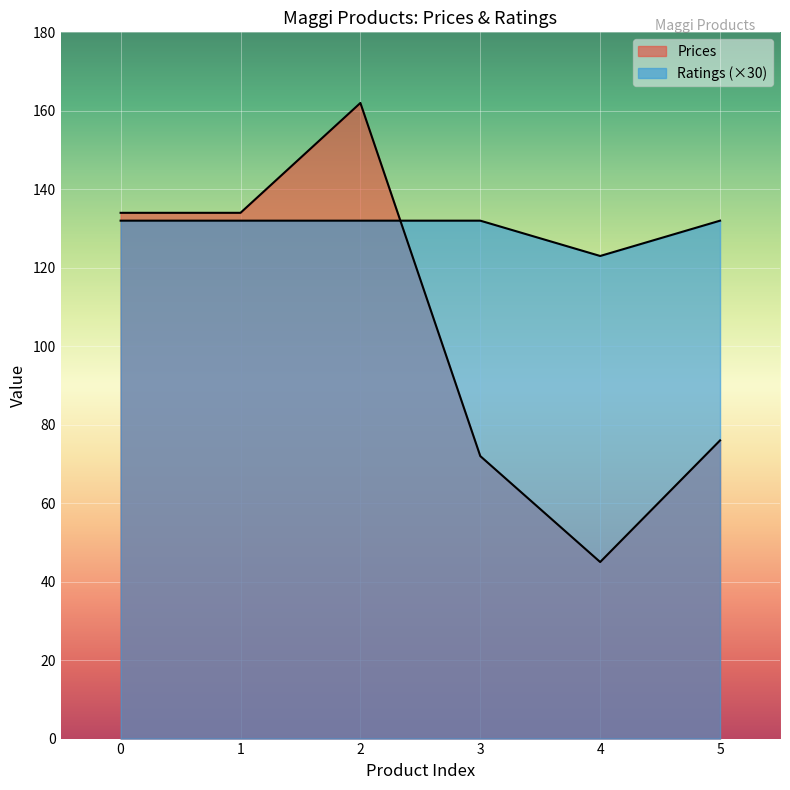

What is the total value across all series at 1?

266.0